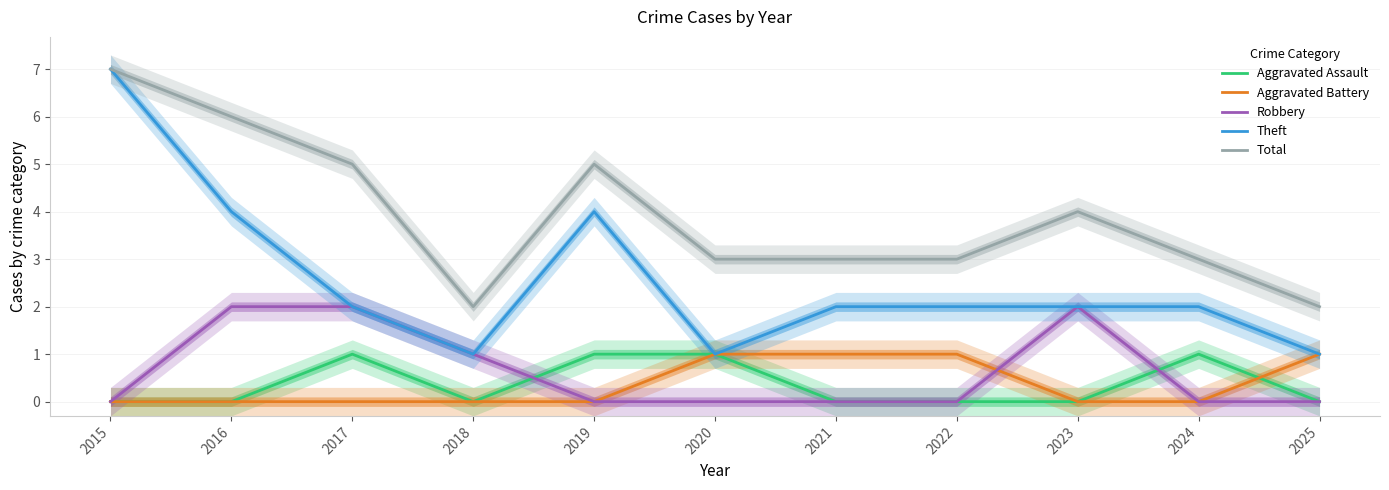

Which series ends up on top after the final intersection of Aggravated Assault and Aggravated Battery?

Aggravated Battery